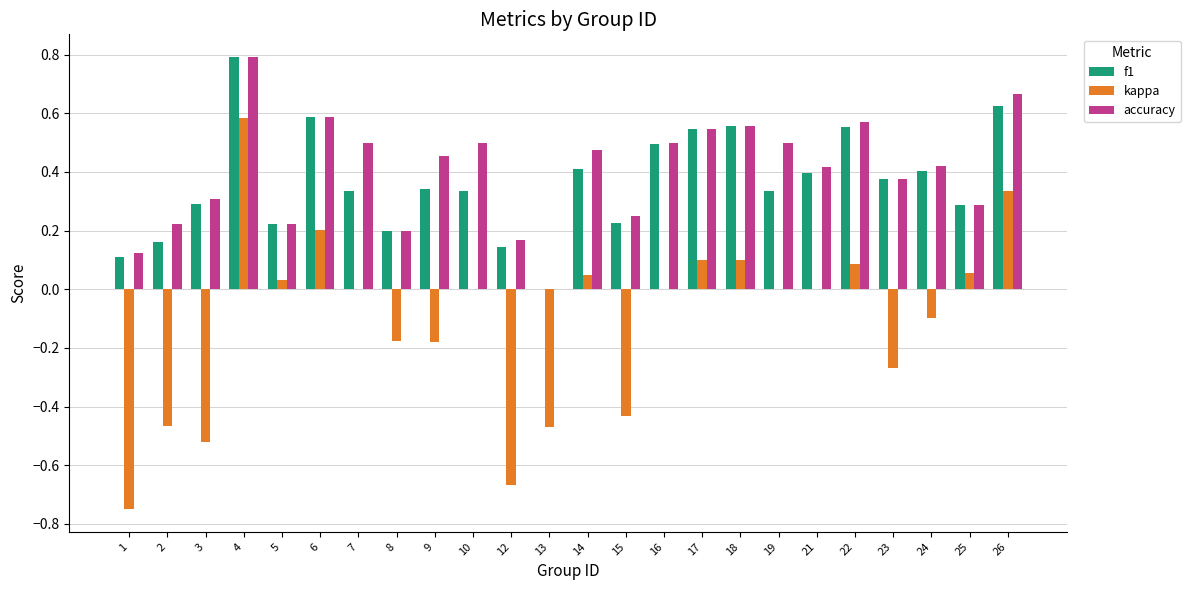

Does the chart contain stacked bars?

No